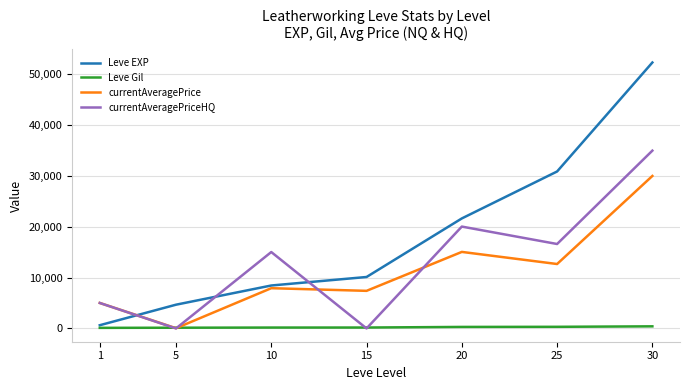

Which series has the largest total across all categories?

Leve EXP